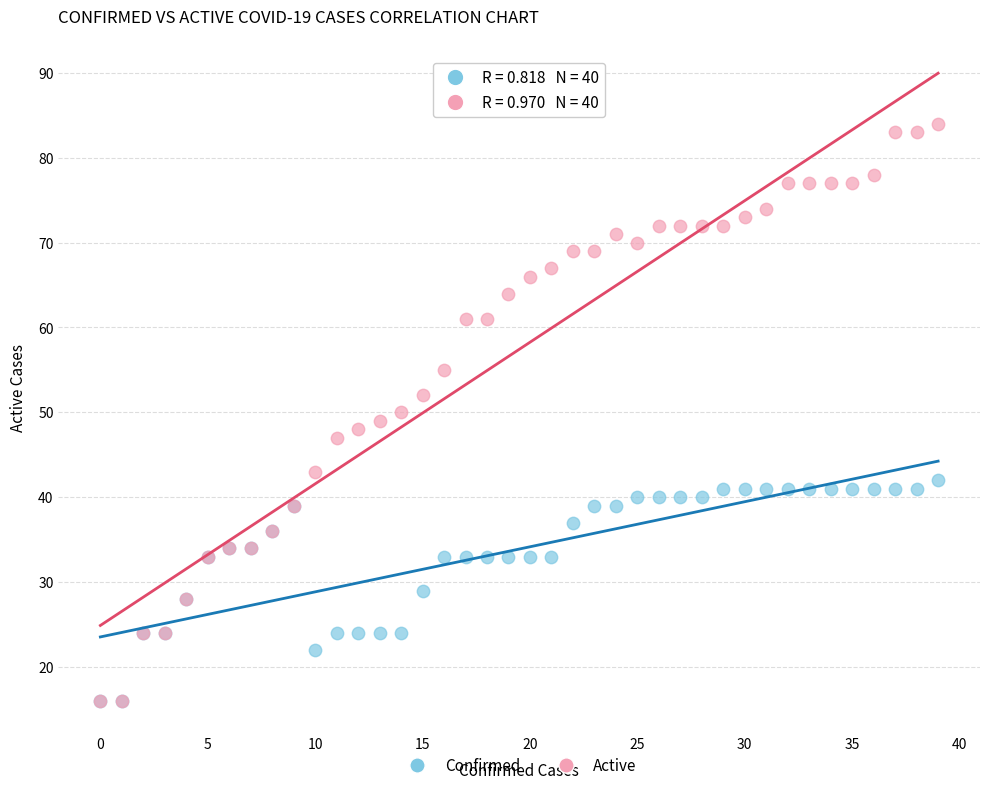

Which series contains the highest Y value?

Active